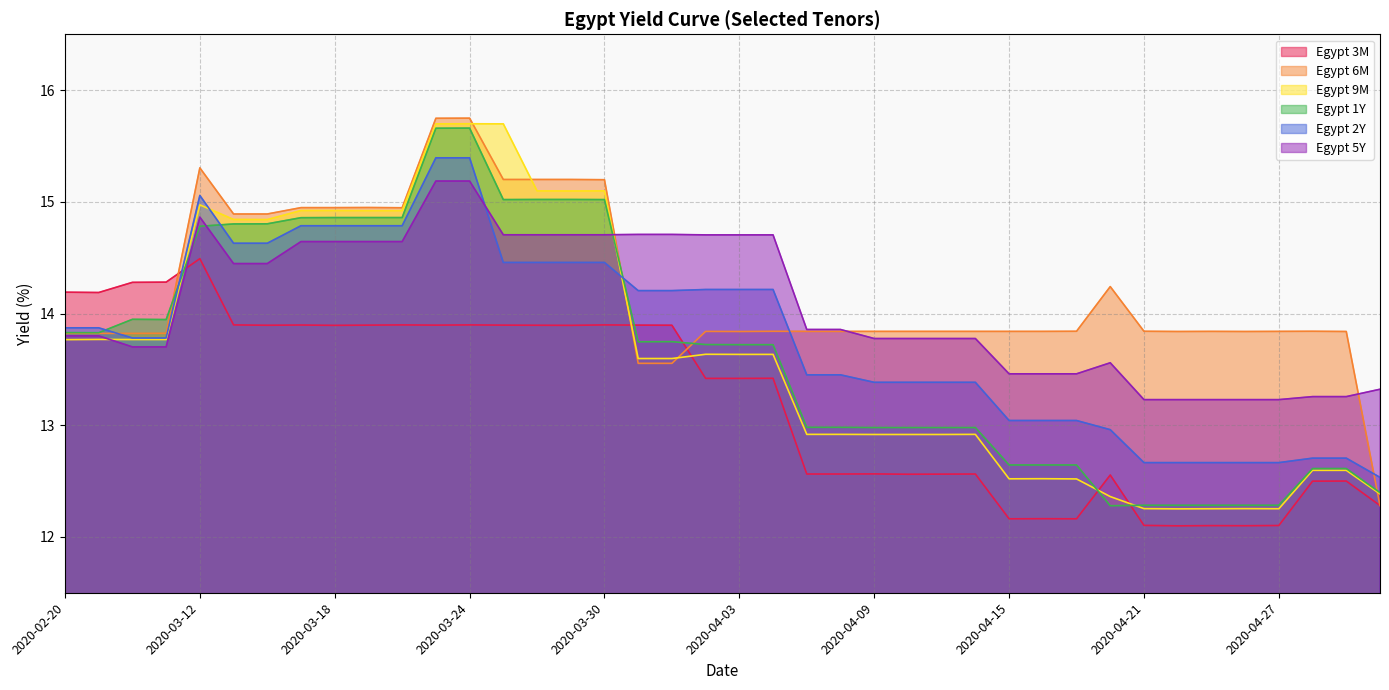

Reading left to right, what are all the values shown in this chart?

Egypt 3M: 2020-02-20=14.2	2020-02-21=14.2	2020-02-24=14.3	2020-02-25=14.3	2020-03-12=14.5	2020-03-13=13.9	2020-03-16=13.9	2020-03-17=13.9	2020-03-18=13.9	2020-03-19=13.9	2020-03-20=13.9	2020-03-23=13.9	2020-03-24=13.9	2020-03-25=13.9	2020-03-26=13.9	2020-03-27=13.9	2020-03-30=13.9	2020-03-31=13.9	2020-04-01=13.9	2020-04-02=13.4	2020-04-03=13.4	2020-04-06=13.4	2020-04-07=12.6	2020-04-08=12.6	2020-04-09=12.6	2020-04-10=12.6	2020-04-13=12.6	2020-04-14=12.6	2020-04-15=12.2	2020-04-16=12.2	2020-04-17=12.2	2020-04-20=12.6	2020-04-21=12.1	2020-04-22=12.1	2020-04-23=12.1	2020-04-24=12.1	2020-04-27=12.1	2020-04-28=12.5	2020-04-29=12.5	2020-04-30=12.3
Egypt 6M: 2020-02-20=13.8	2020-02-21=13.8	2020-02-24=13.8	2020-02-25=13.8	2020-03-12=15.3	2020-03-13=14.9	2020-03-16=14.9	2020-03-17=14.9	2020-03-18=14.9	2020-03-19=14.9	2020-03-20=14.9	2020-03-23=15.7	2020-03-24=15.7	2020-03-25=15.2	2020-03-26=15.2	2020-03-27=15.2	2020-03-30=15.2	2020-03-31=13.6	2020-04-01=13.6	2020-04-02=13.8	2020-04-03=13.8	2020-04-06=13.8	2020-04-07=13.8	2020-04-08=13.8	2020-04-09=13.8	2020-04-10=13.8	2020-04-13=13.8	2020-04-14=13.8	2020-04-15=13.8	2020-04-16=13.8	2020-04-17=13.8	2020-04-20=14.2	2020-04-21=13.8	2020-04-22=13.8	2020-04-23=13.8	2020-04-24=13.8	2020-04-27=13.8	2020-04-28=13.8	2020-04-29=13.8	2020-04-30=12.3
Egypt 9M: 2020-02-20=13.8	2020-02-21=13.8	2020-02-24=13.8	2020-02-25=13.8	2020-03-12=15.0	2020-03-13=14.8	2020-03-16=14.8	2020-03-17=14.9	2020-03-18=14.9	2020-03-19=14.9	2020-03-20=14.9	2020-03-23=15.7	2020-03-24=15.7	2020-03-25=15.7	2020-03-26=15.1	2020-03-27=15.1	2020-03-30=15.1	2020-03-31=13.6	2020-04-01=13.6	2020-04-02=13.6	2020-04-03=13.6	2020-04-06=13.6	2020-04-07=12.9	2020-04-08=12.9	2020-04-09=12.9	2020-04-10=12.9	2020-04-13=12.9	2020-04-14=12.9	2020-04-15=12.5	2020-04-16=12.5	2020-04-17=12.5	2020-04-20=12.4	2020-04-21=12.3	2020-04-22=12.3	2020-04-23=12.3	2020-04-24=12.3	2020-04-27=12.3	2020-04-28=12.6	2020-04-29=12.6	2020-04-30=12.4
Egypt 1Y: 2020-02-20=13.8	2020-02-21=13.8	2020-02-24=13.9	2020-02-25=13.9	2020-03-12=14.8	2020-03-13=14.8	2020-03-16=14.8	2020-03-17=14.9	2020-03-18=14.9	2020-03-19=14.9	2020-03-20=14.9	2020-03-23=15.7	2020-03-24=15.7	2020-03-25=15.0	2020-03-26=15.0	2020-03-27=15.0	2020-03-30=15.0	2020-03-31=13.7	2020-04-01=13.7	2020-04-02=13.7	2020-04-03=13.7	2020-04-06=13.7	2020-04-07=13.0	2020-04-08=13.0	2020-04-09=13.0	2020-04-10=13.0	2020-04-13=13.0	2020-04-14=13.0	2020-04-15=12.6	2020-04-16=12.6	2020-04-17=12.6	2020-04-20=12.3	2020-04-21=12.3	2020-04-22=12.3	2020-04-23=12.3	2020-04-24=12.3	2020-04-27=12.3	2020-04-28=12.6	2020-04-29=12.6	2020-04-30=12.4
Egypt 2Y: 2020-02-20=13.9	2020-02-21=13.9	2020-02-24=13.8	2020-02-25=13.8	2020-03-12=15.1	2020-03-13=14.6	2020-03-16=14.6	2020-03-17=14.8	2020-03-18=14.8	2020-03-19=14.8	2020-03-20=14.8	2020-03-23=15.4	2020-03-24=15.4	2020-03-25=14.5	2020-03-26=14.5	2020-03-27=14.5	2020-03-30=14.5	2020-03-31=14.2	2020-04-01=14.2	2020-04-02=14.2	2020-04-03=14.2	2020-04-06=14.2	2020-04-07=13.5	2020-04-08=13.5	2020-04-09=13.4	2020-04-10=13.4	2020-04-13=13.4	2020-04-14=13.4	2020-04-15=13.0	2020-04-16=13.0	2020-04-17=13.0	2020-04-20=13.0	2020-04-21=12.7	2020-04-22=12.7	2020-04-23=12.7	2020-04-24=12.7	2020-04-27=12.7	2020-04-28=12.7	2020-04-29=12.7	2020-04-30=12.5
Egypt 5Y: 2020-02-20=13.8	2020-02-21=13.8	2020-02-24=13.7	2020-02-25=13.7	2020-03-12=14.9	2020-03-13=14.4	2020-03-16=14.4	2020-03-17=14.6	2020-03-18=14.6	2020-03-19=14.6	2020-03-20=14.6	2020-03-23=15.2	2020-03-24=15.2	2020-03-25=14.7	2020-03-26=14.7	2020-03-27=14.7	2020-03-30=14.7	2020-03-31=14.7	2020-04-01=14.7	2020-04-02=14.7	2020-04-03=14.7	2020-04-06=14.7	2020-04-07=13.9	2020-04-08=13.9	2020-04-09=13.8	2020-04-10=13.8	2020-04-13=13.8	2020-04-14=13.8	2020-04-15=13.5	2020-04-16=13.5	2020-04-17=13.5	2020-04-20=13.6	2020-04-21=13.2	2020-04-22=13.2	2020-04-23=13.2	2020-04-24=13.2	2020-04-27=13.2	2020-04-28=13.3	2020-04-29=13.3	2020-04-30=13.3